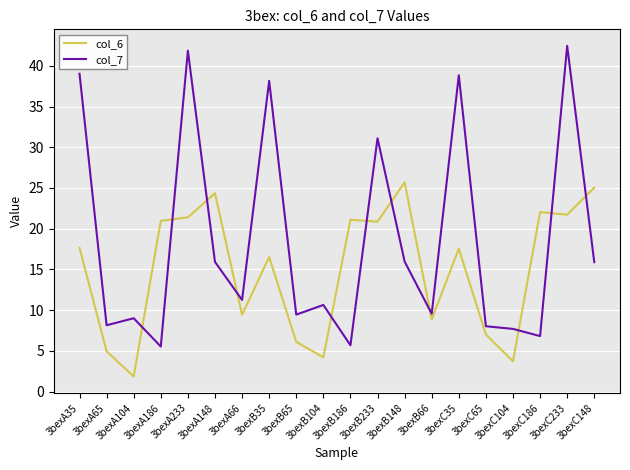

What are all the series names shown in the legend?

col_6, col_7